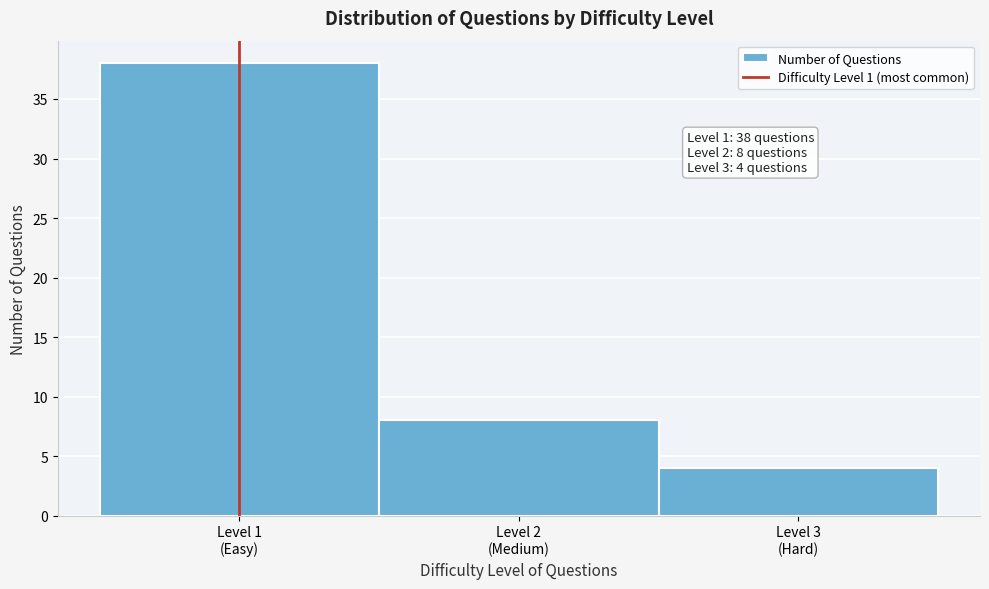

Reading left to right, extract all data points from this chart.

38	8	4